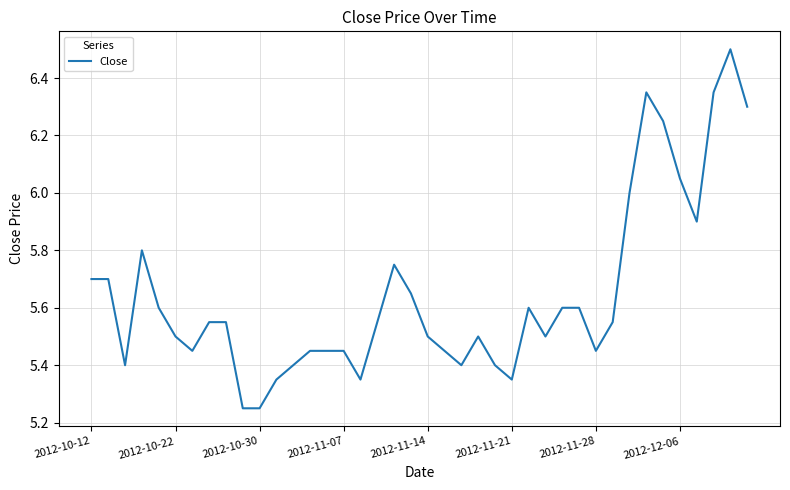

Does the chart display data point markers on the line(s)?

No